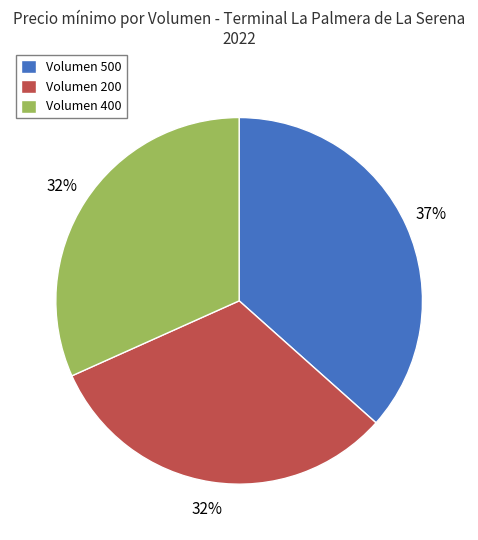

Count the number of slices in the pie.

3